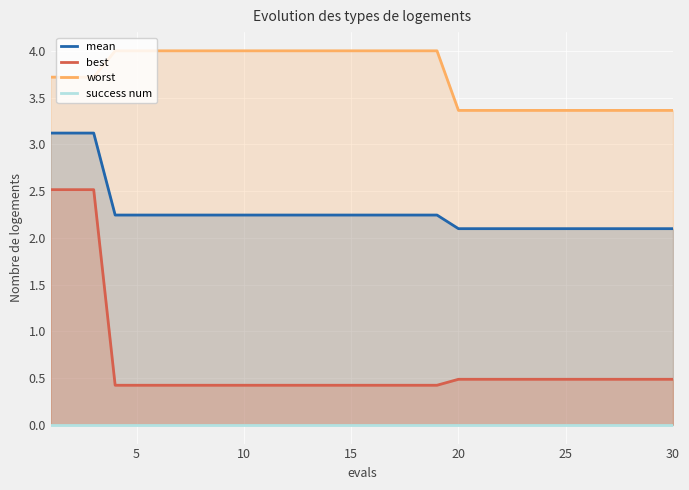

True or false: worst has a value of 3.4 at 20.

True